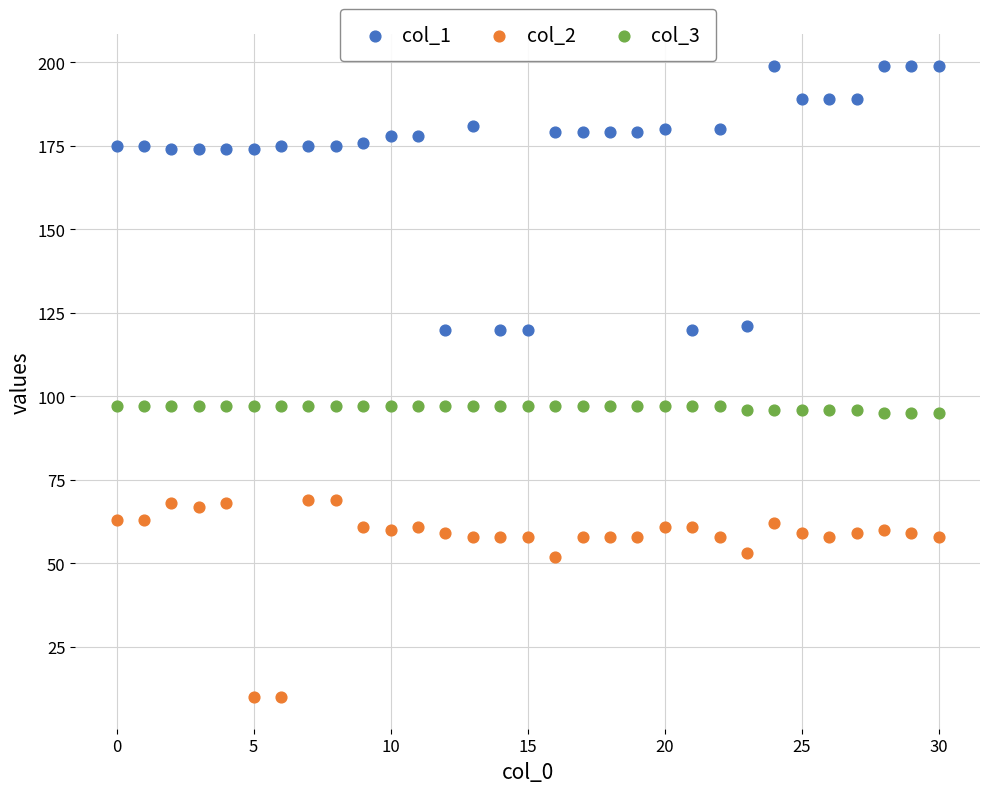

Which series contains the lowest Y value?

col_2